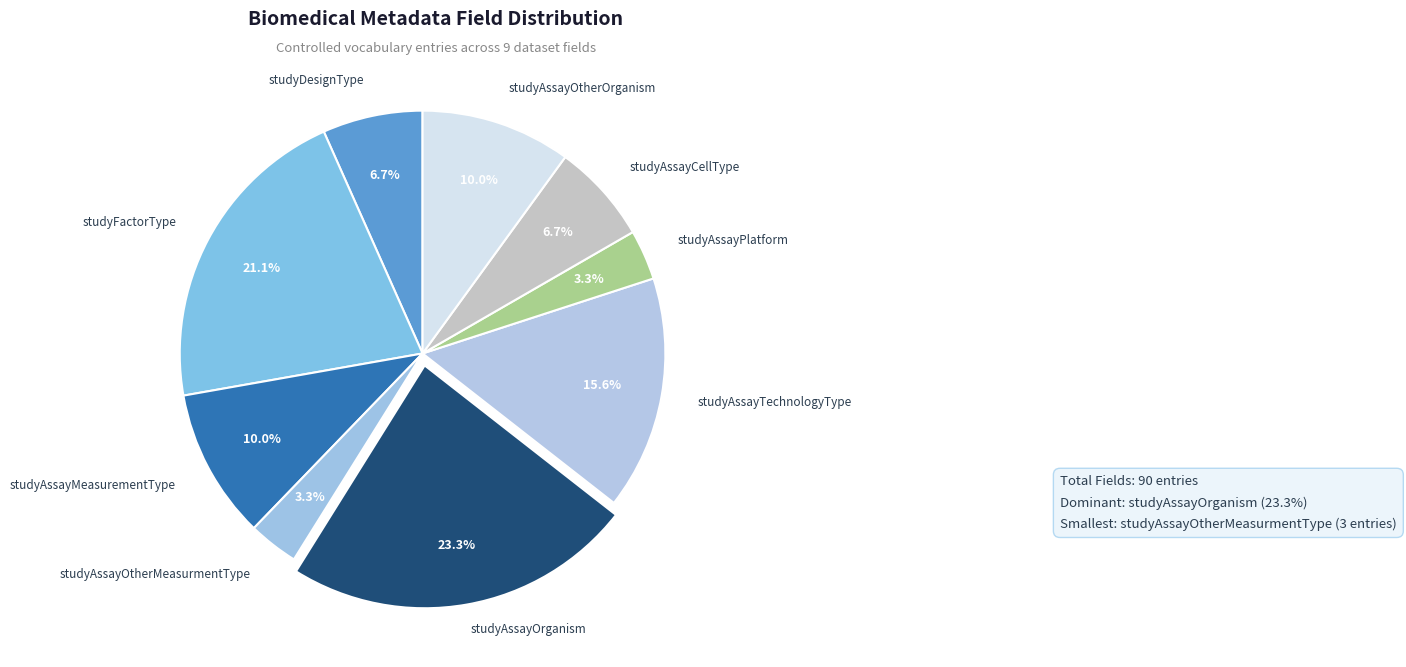

How many slices are in this pie chart?

9